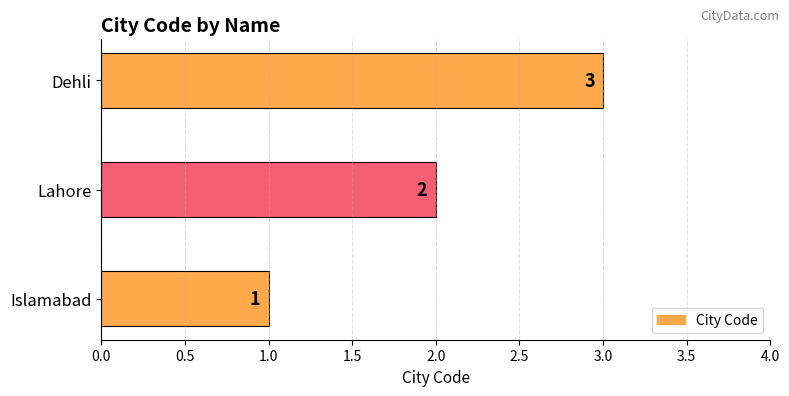

How many values are below 2?

1